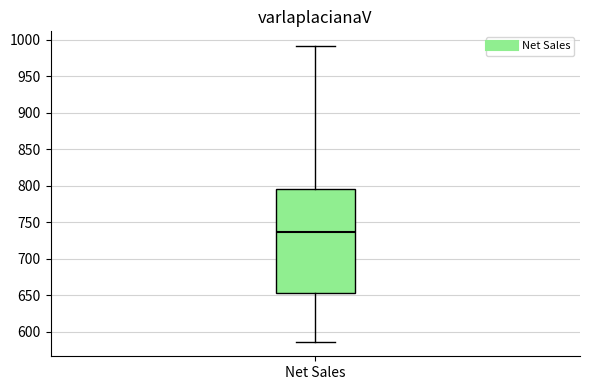

Where is the upper edge of the box for Net Sales on the y-axis? The values are not printed on the chart, so give them approximately, as read against the axis.

795